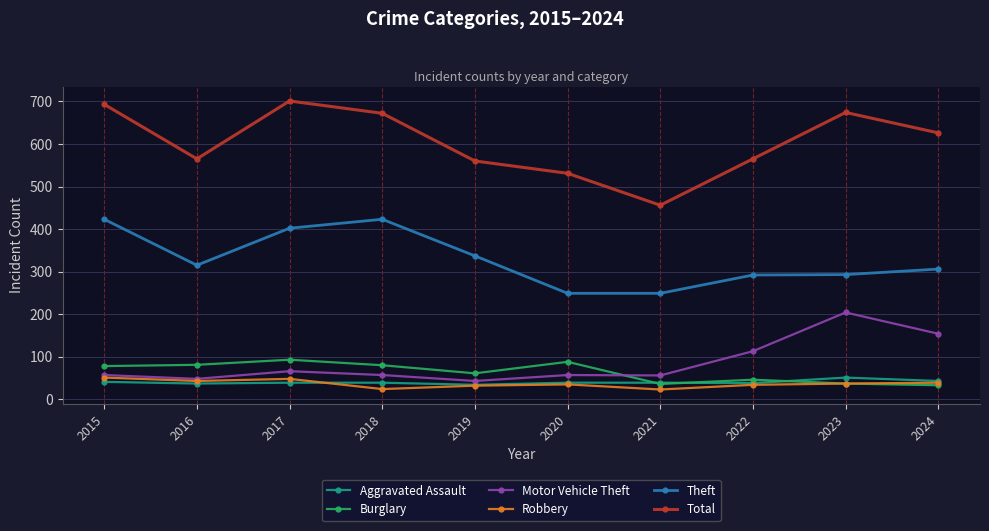

What is the spread (max minus min) of values at 2022?

531